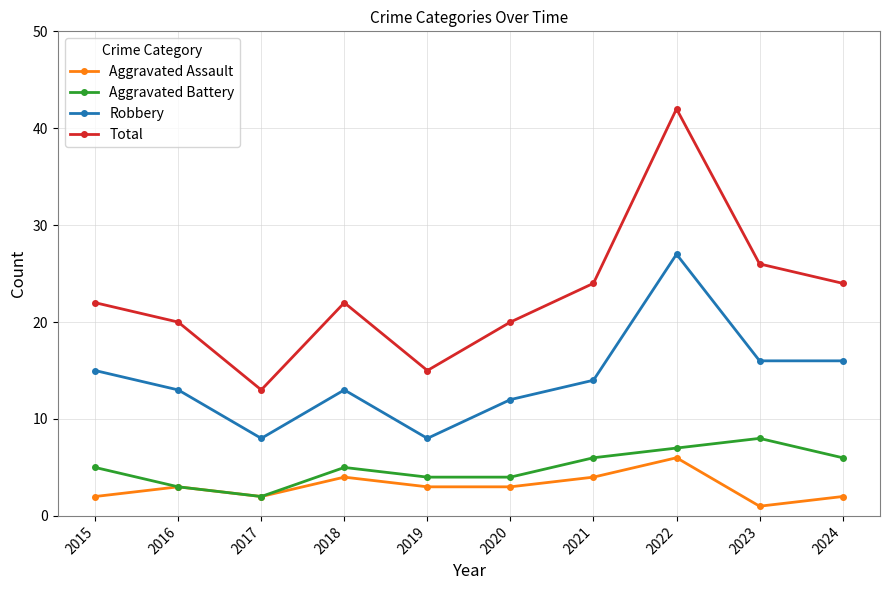

What is the highest value of the Robbery series?

27